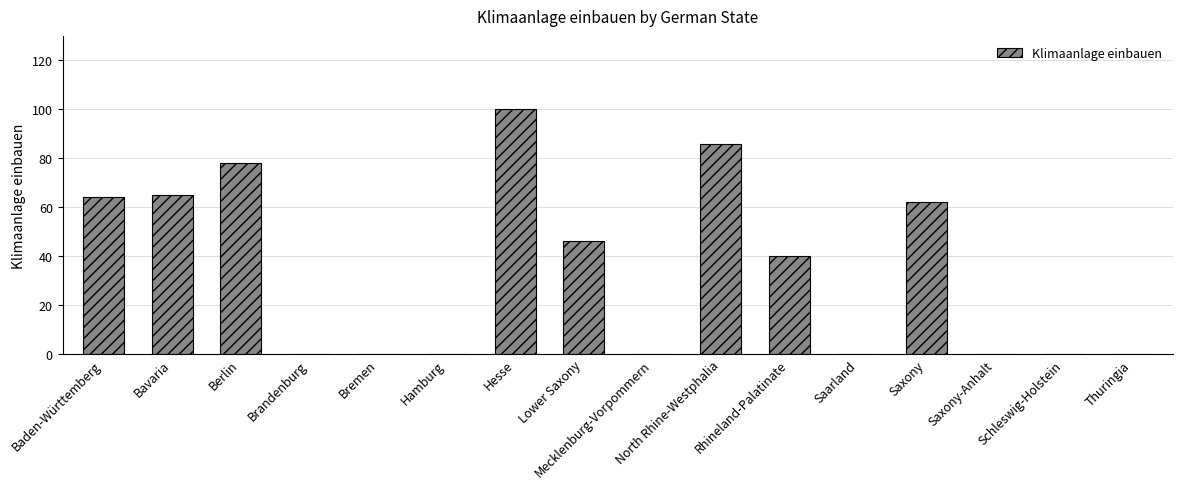

Approximately how many times larger is the value at Hesse compared to Bavaria?

1.5